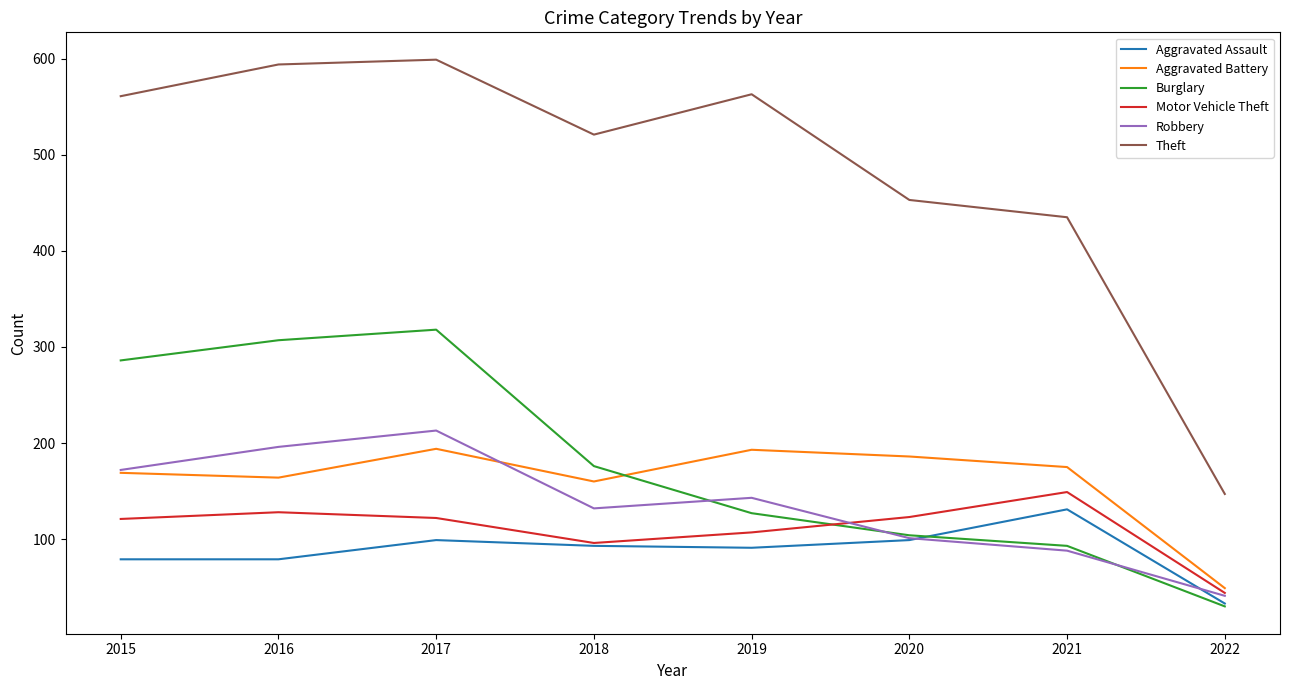

What is the greatest value displayed?

599